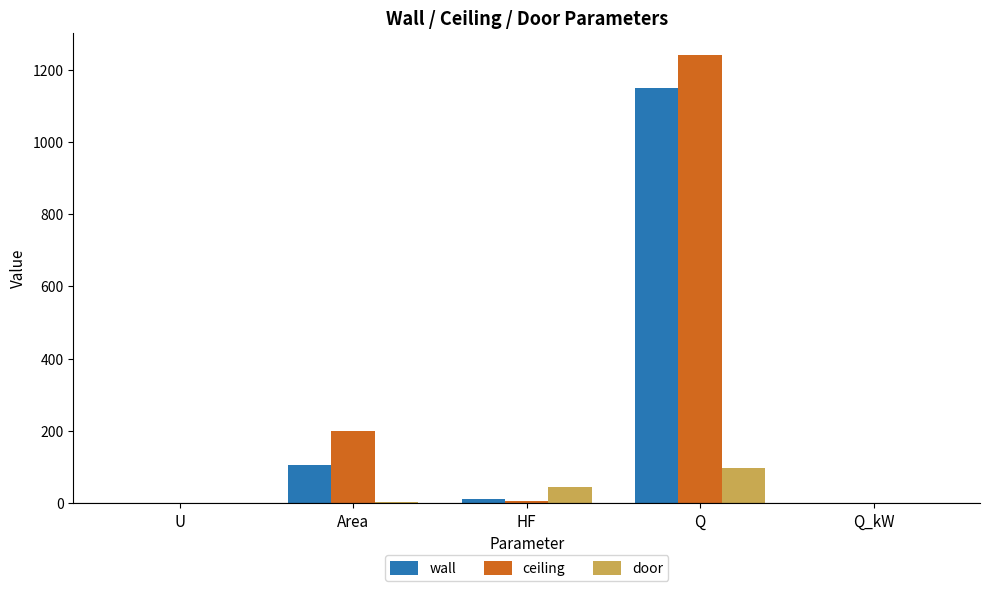

Which category has the highest value in the door series?

Q